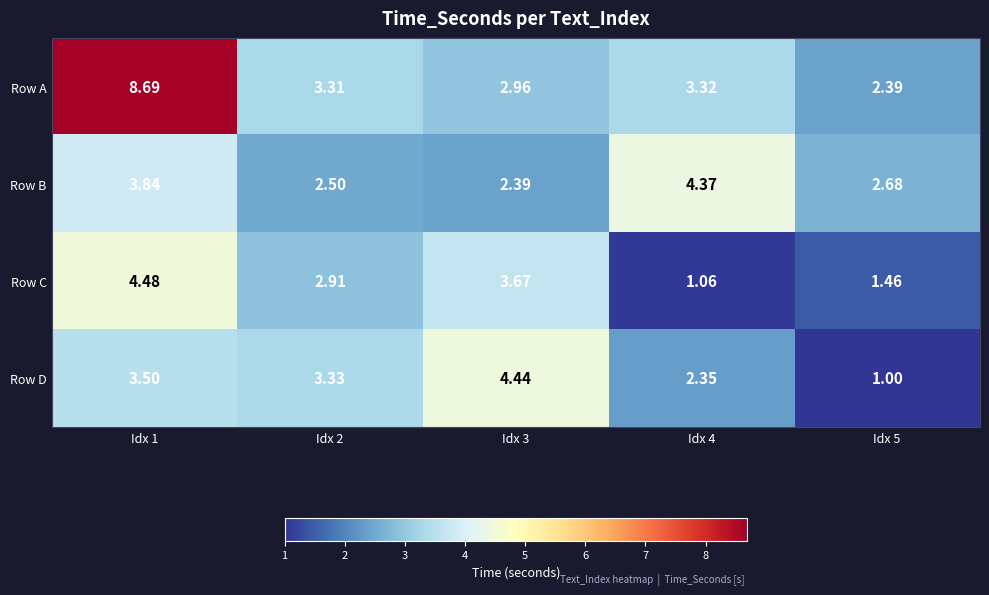

At Idx 1, list the series in order from largest to smallest.

Row A, Row C, Row B, Row D